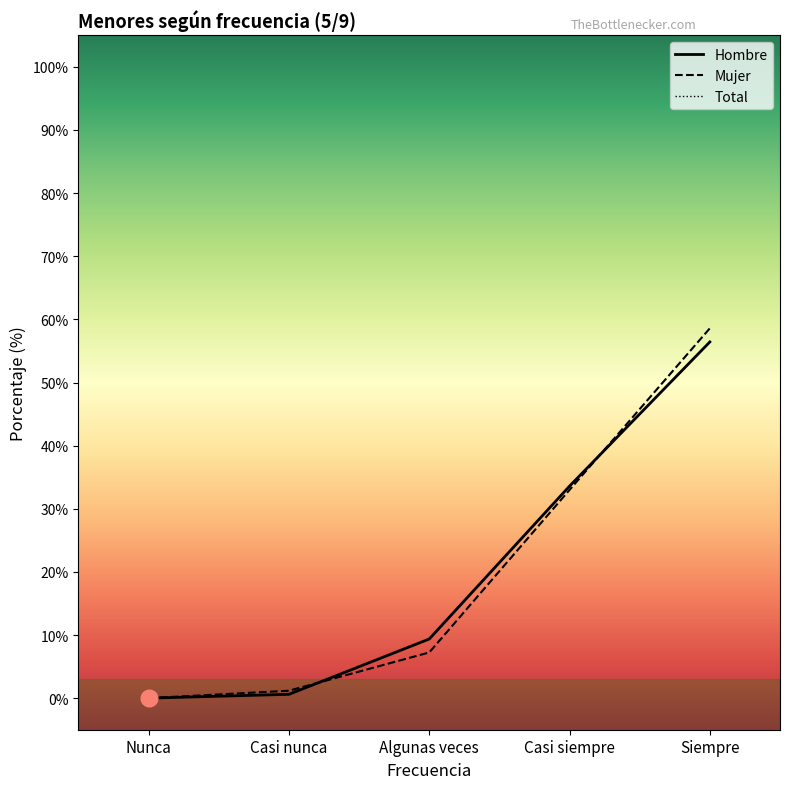

Count the number of data series in this chart.

3